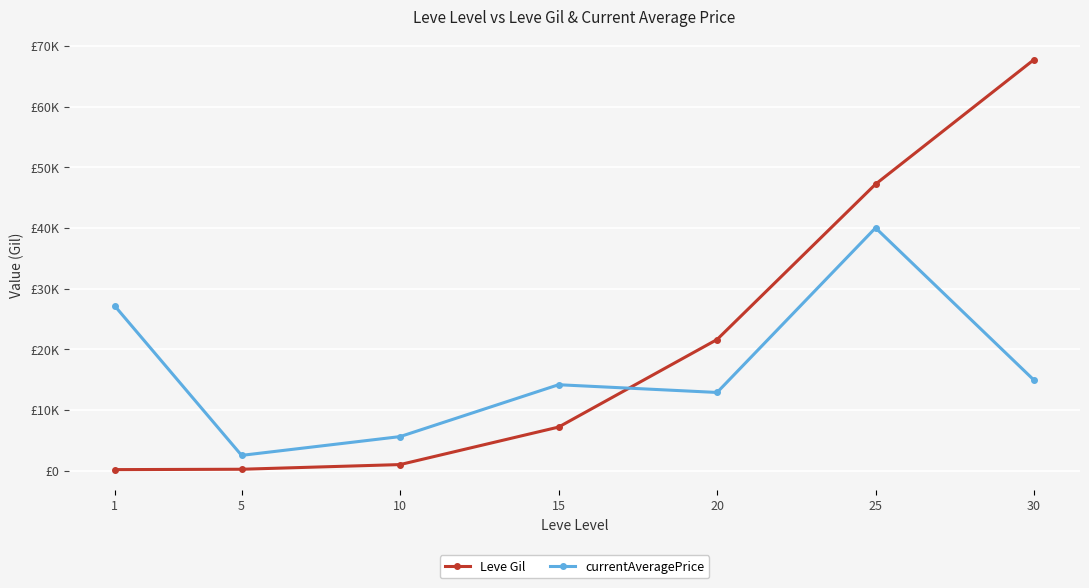

Which series has the widest spread of values?

Leve Gil